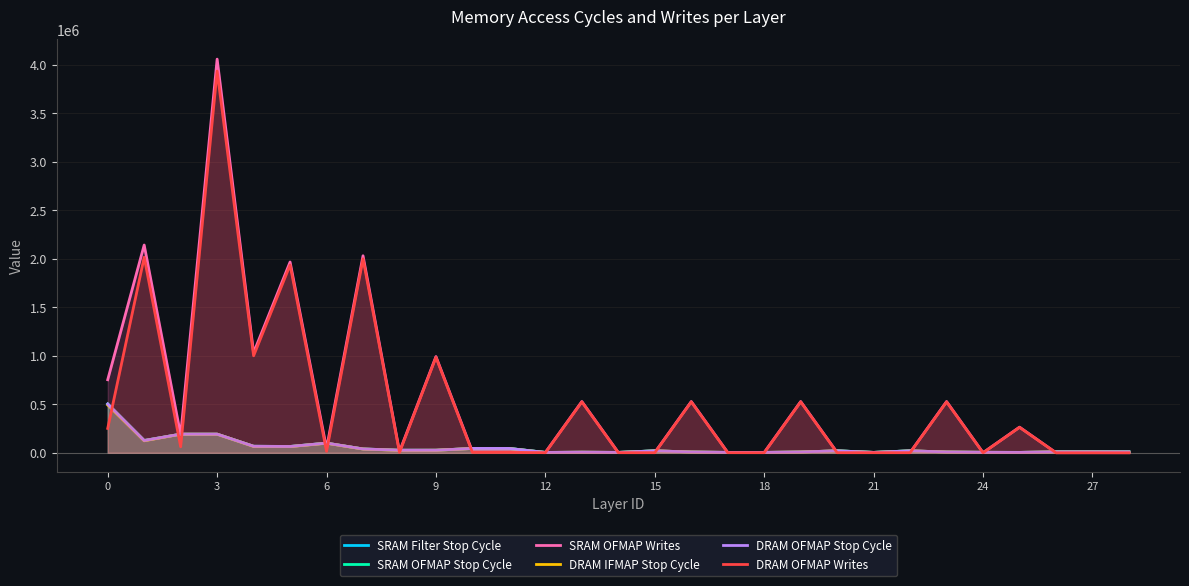

In DRAM OFMAP Writes, how many points are lower than both neighbors (excluding endpoints)?

10